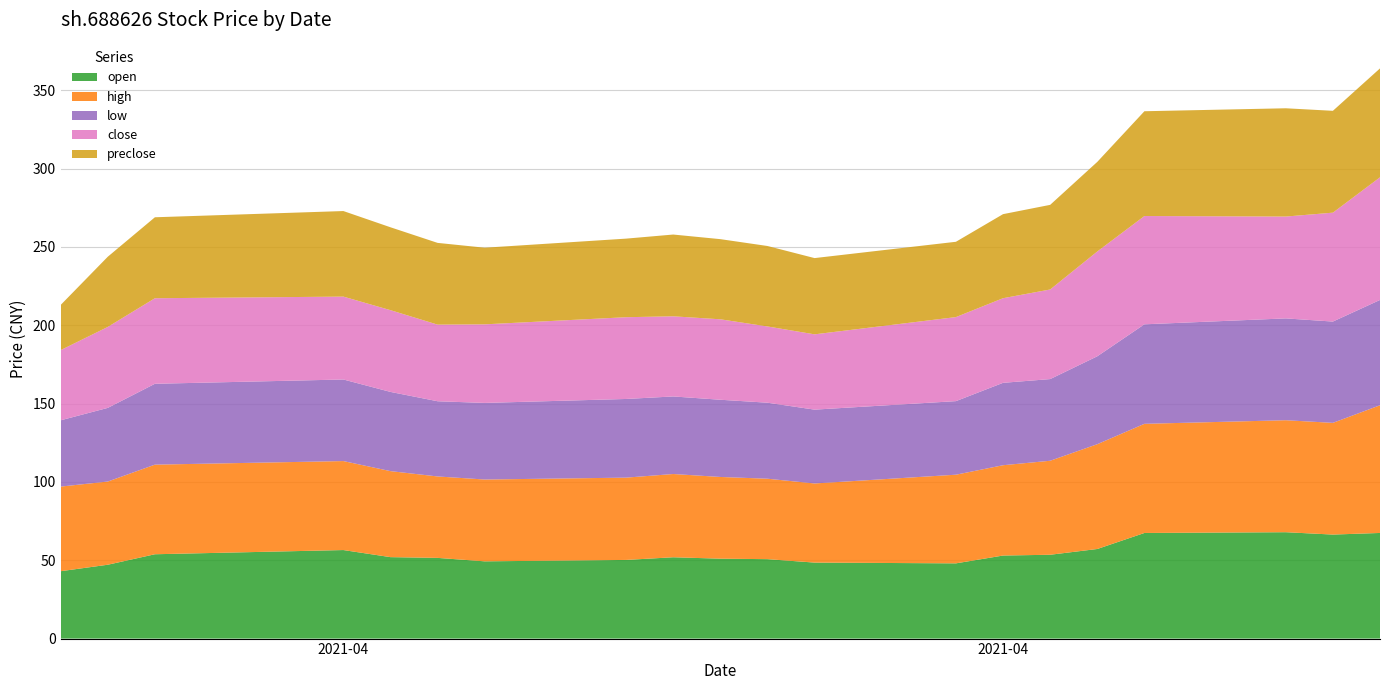

Reading left to right, transcribe all the data shown in this chart.

open: 2021-03-31=43.0	2021-04-01=47.1	2021-04-02=53.8	2021-04-06=56.5	2021-04-07=52.0	2021-04-08=51.5	2021-04-09=49.3	2021-04-12=50.2	2021-04-13=51.9	2021-04-14=51.0	2021-04-15=50.7	2021-04-16=48.5	2021-04-19=48.0	2021-04-20=53.0	2021-04-21=53.5	2021-04-22=57.2	2021-04-23=67.4	2021-04-26=67.9	2021-04-27=66.4	2021-04-28=67.4
high: 2021-03-31=54.0	2021-04-01=53.1	2021-04-02=57.2	2021-04-06=56.8	2021-04-07=54.9	2021-04-08=52.0	2021-04-09=52.2	2021-04-12=52.5	2021-04-13=53.1	2021-04-14=52.1	2021-04-15=51.3	2021-04-16=50.5	2021-04-19=56.6	2021-04-20=57.6	2021-04-21=60.0	2021-04-22=66.9	2021-04-23=69.7	2021-04-26=71.5	2021-04-27=71.3	2021-04-28=81.5
low: 2021-03-31=42.3	2021-04-01=47.0	2021-04-02=51.6	2021-04-06=52.1	2021-04-07=50.5	2021-04-08=48.0	2021-04-09=48.9	2021-04-12=50.2	2021-04-13=49.5	2021-04-14=49.3	2021-04-15=48.5	2021-04-16=47.1	2021-04-19=47.0	2021-04-20=52.6	2021-04-21=52.1	2021-04-22=56.1	2021-04-23=63.5	2021-04-26=65.0	2021-04-27=64.6	2021-04-28=67.2
close: 2021-03-31=44.8	2021-04-01=51.7	2021-04-02=54.6	2021-04-06=52.9	2021-04-07=52.2	2021-04-08=48.9	2021-04-09=50.1	2021-04-12=52.2	2021-04-13=51.1	2021-04-14=51.4	2021-04-15=48.7	2021-04-16=48.1	2021-04-19=53.6	2021-04-20=54.0	2021-04-21=57.2	2021-04-22=66.9	2021-04-23=69.1	2021-04-26=65.0	2021-04-27=69.5	2021-04-28=78.3
preclose: 2021-03-31=28.8	2021-04-01=44.8	2021-04-02=51.7	2021-04-06=54.6	2021-04-07=52.9	2021-04-08=52.2	2021-04-09=48.9	2021-04-12=50.1	2021-04-13=52.2	2021-04-14=51.1	2021-04-15=51.4	2021-04-16=48.7	2021-04-19=48.1	2021-04-20=53.6	2021-04-21=54.0	2021-04-22=57.2	2021-04-23=66.9	2021-04-26=69.1	2021-04-27=65.0	2021-04-28=69.5